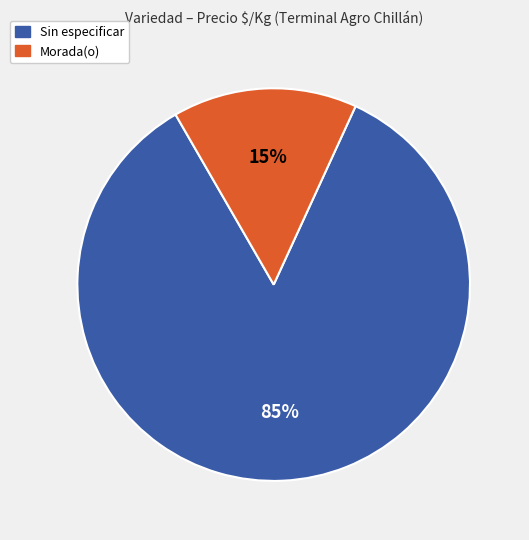

What is the majority slice?

Sin especificar